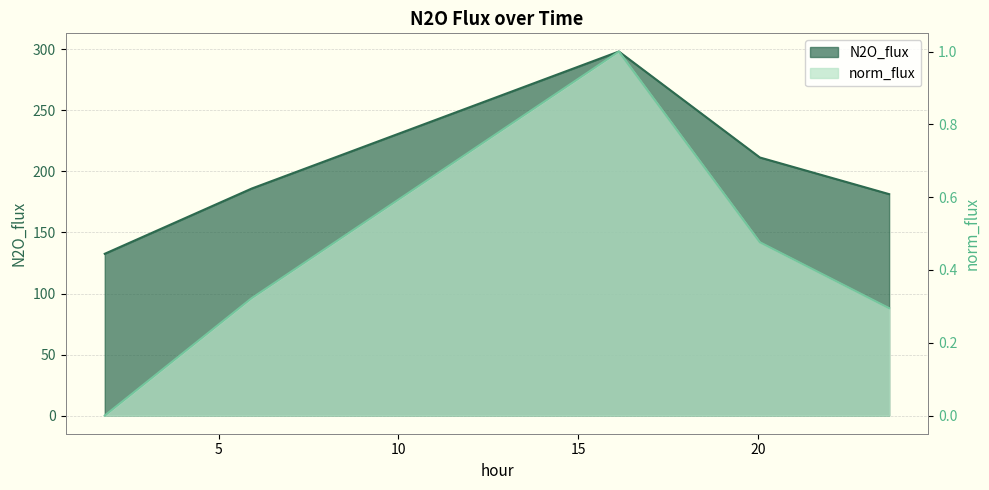

The N2O_flux series shows 355.3 at 20.056. True or false?

False